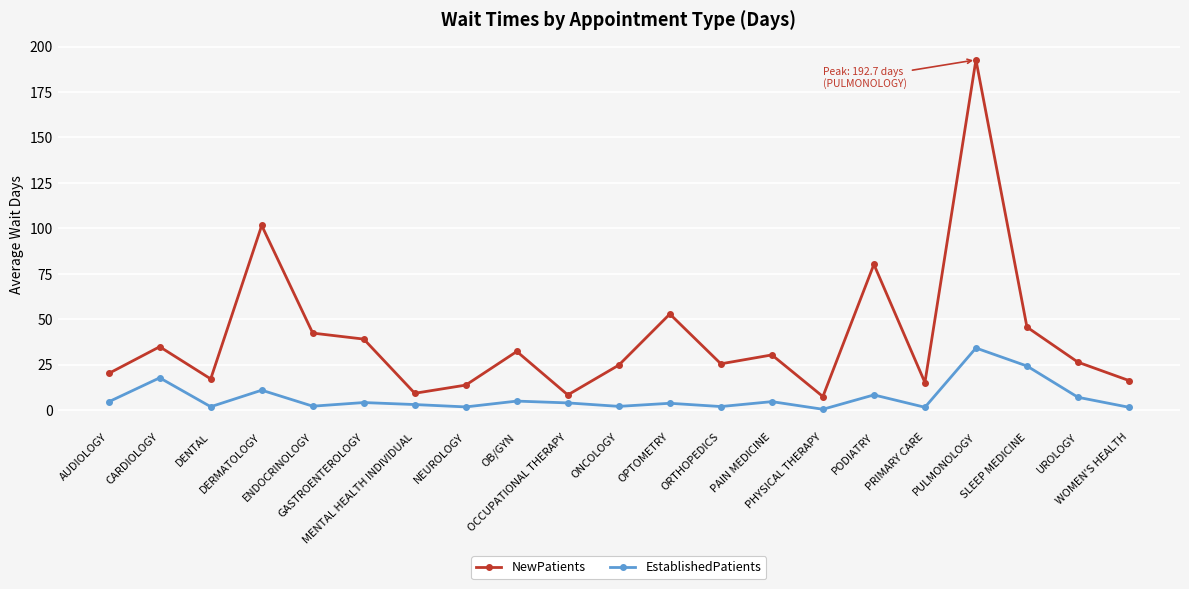

What is the label of the 14th point from the right?

NEUROLOGY